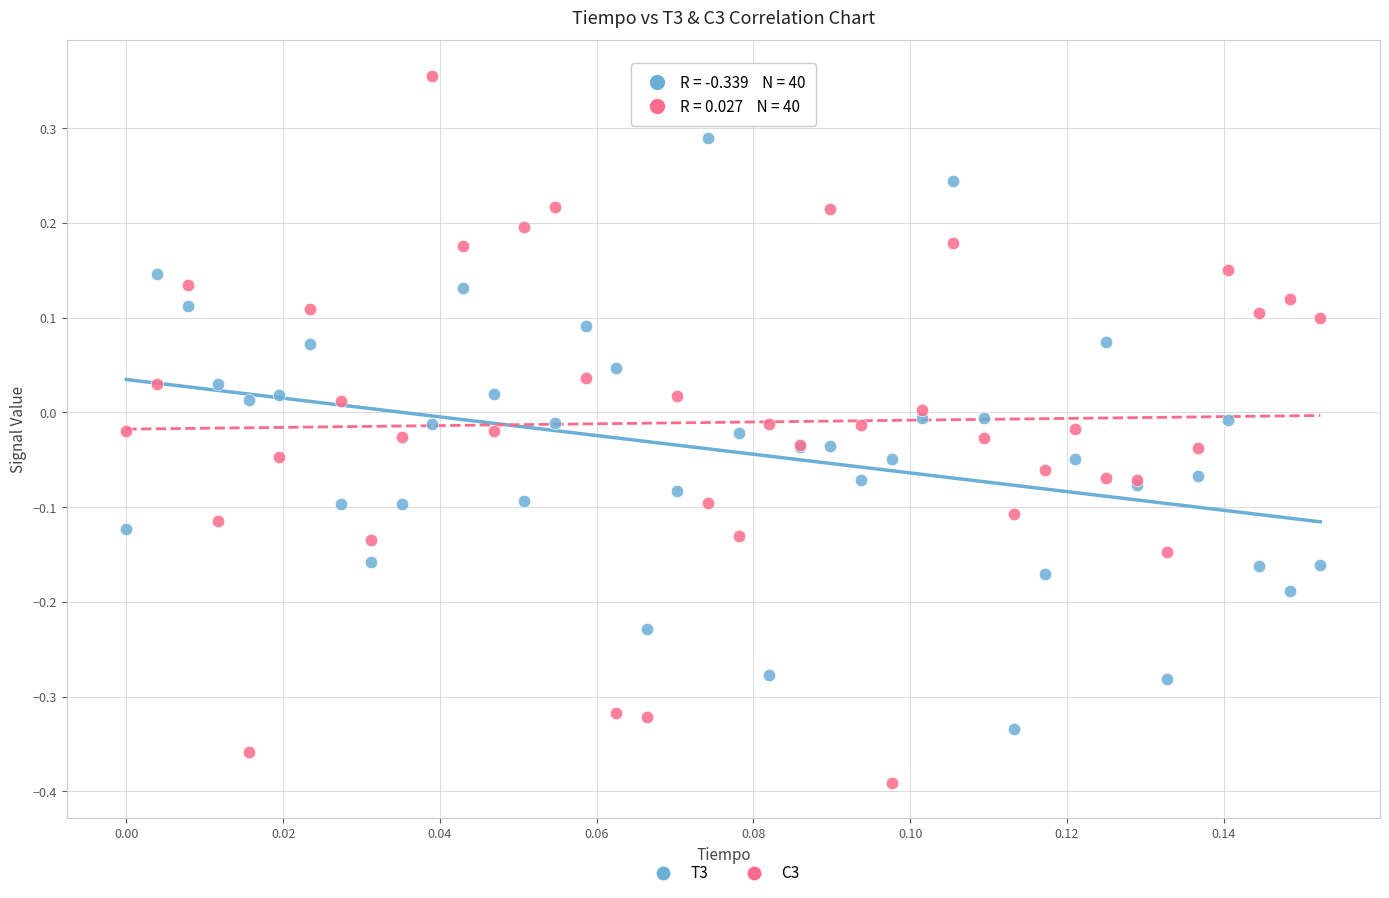

Which series has the largest Y range (max minus min)?

C3